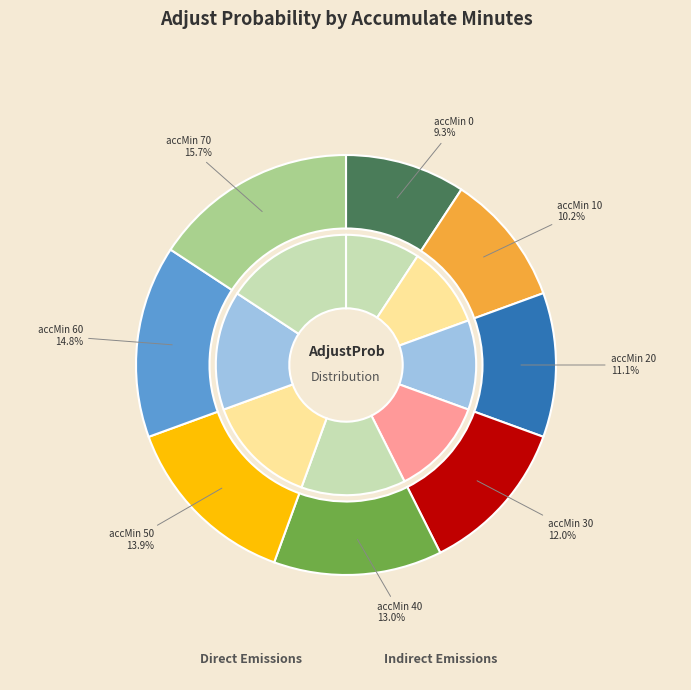

To the nearest percent, what is the combined percentage of 0 and 60?

24%